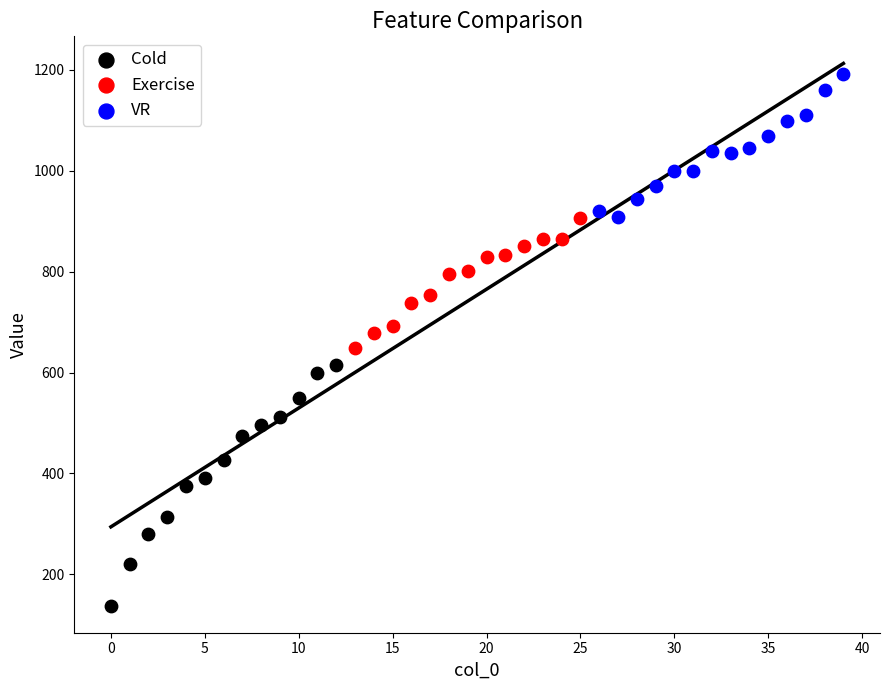

Which series has the largest Y range (max minus min)?

Cold